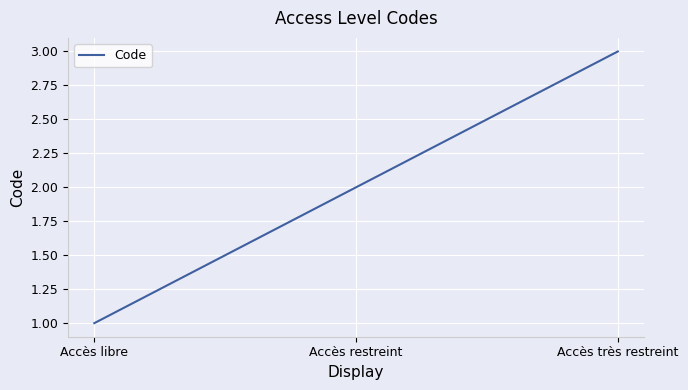

What is the greatest value displayed?

3